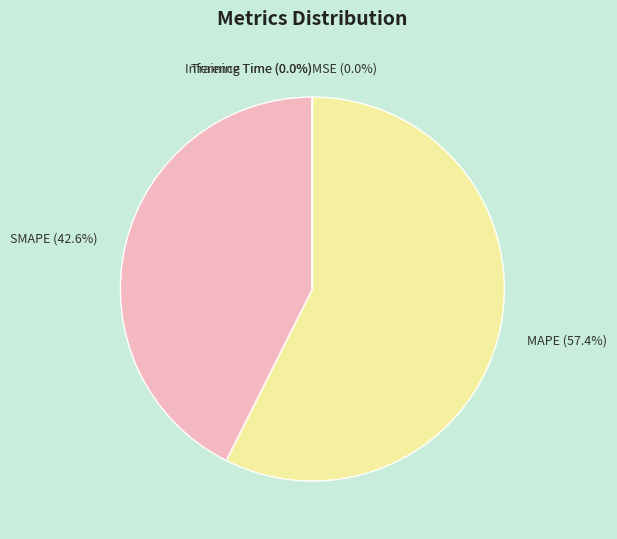

Do SMAPE and MAPE together represent more than half of the pie?

Yes